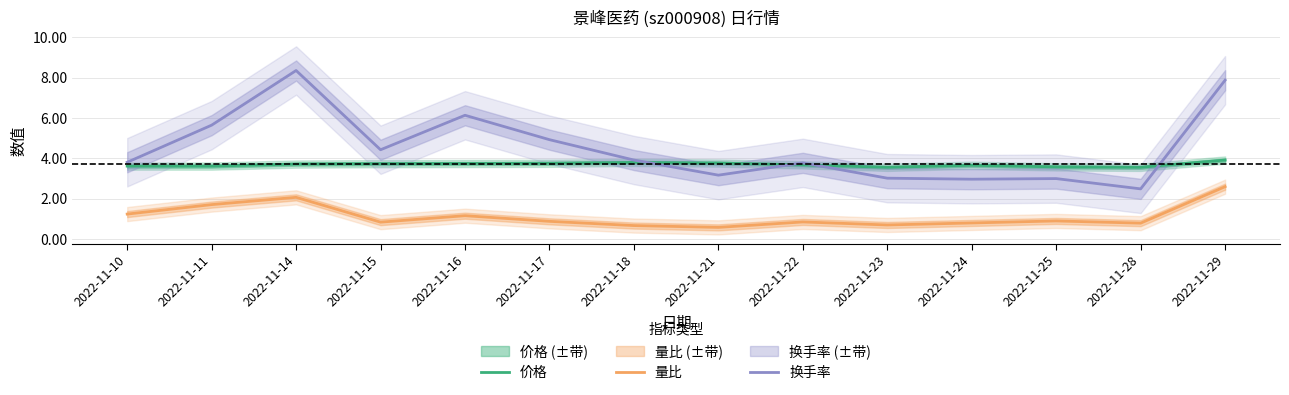

Where is the first local maximum for 量比?

2022-11-14